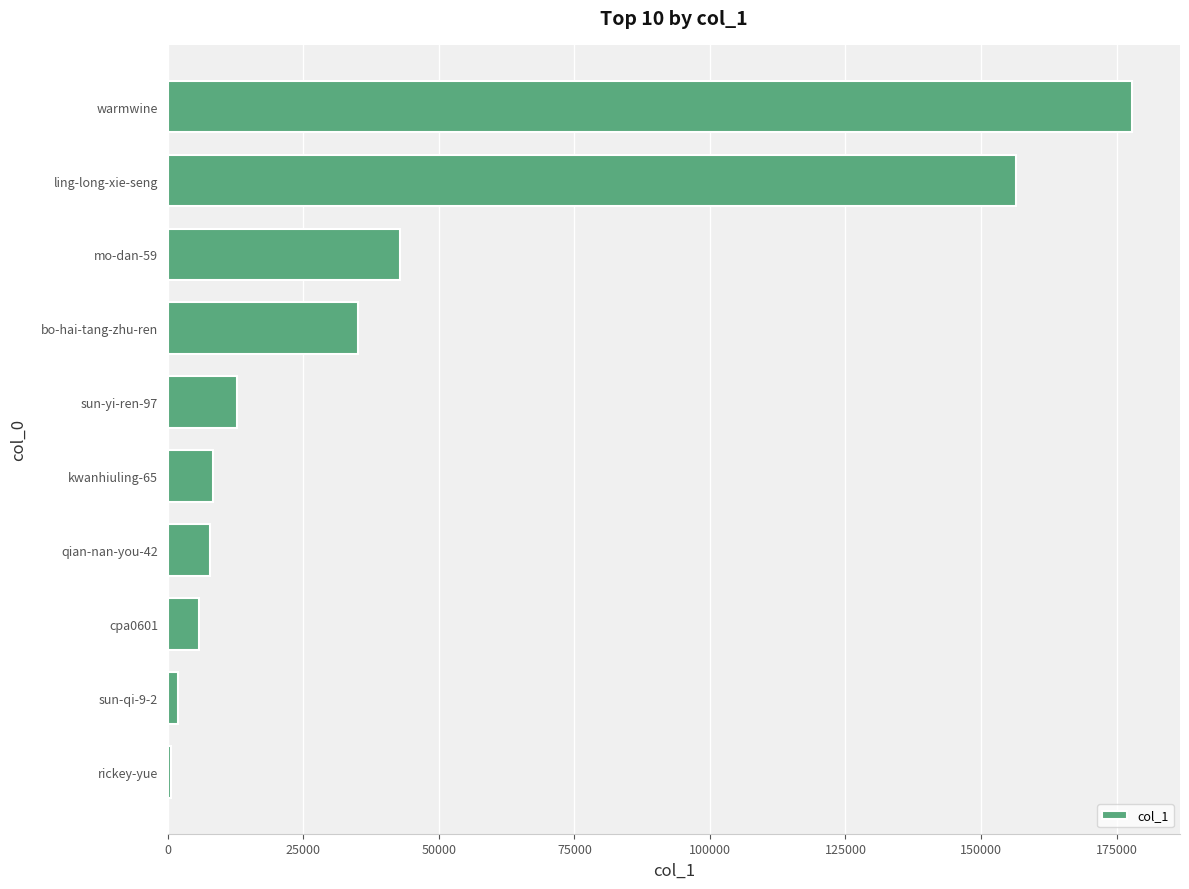

Which category has the highest value across all series?

warmwine